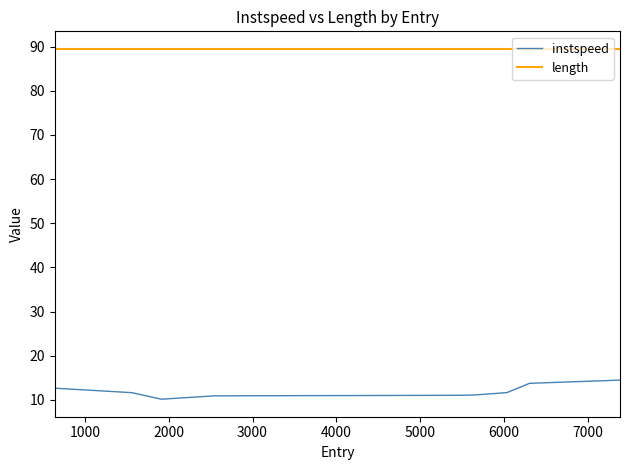

What is the maximum value for instspeed?

14.5